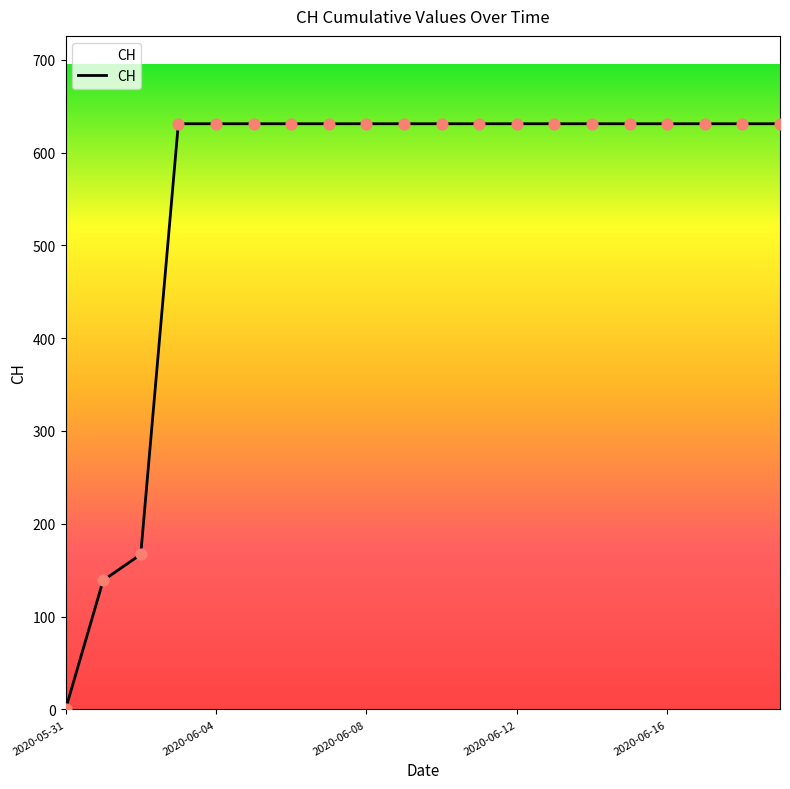

What is the difference between the maximum and minimum values?

631